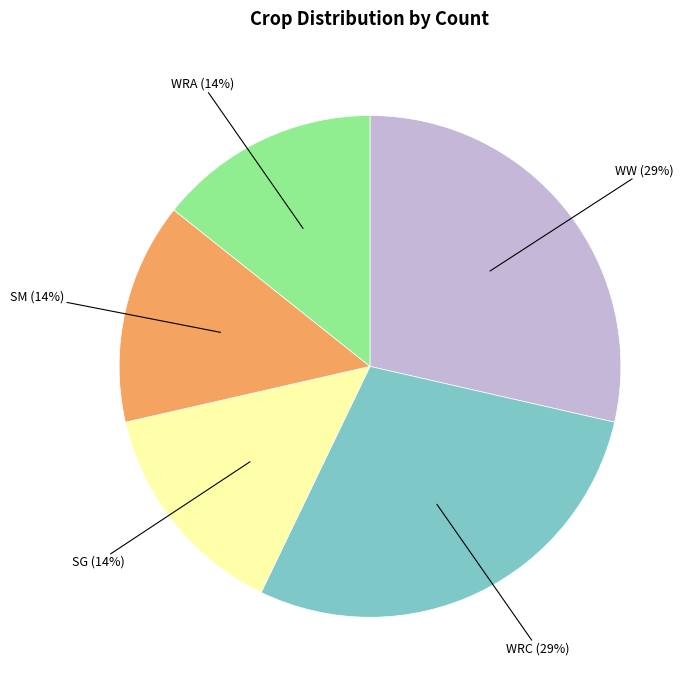

Does any single category account for the majority?

No